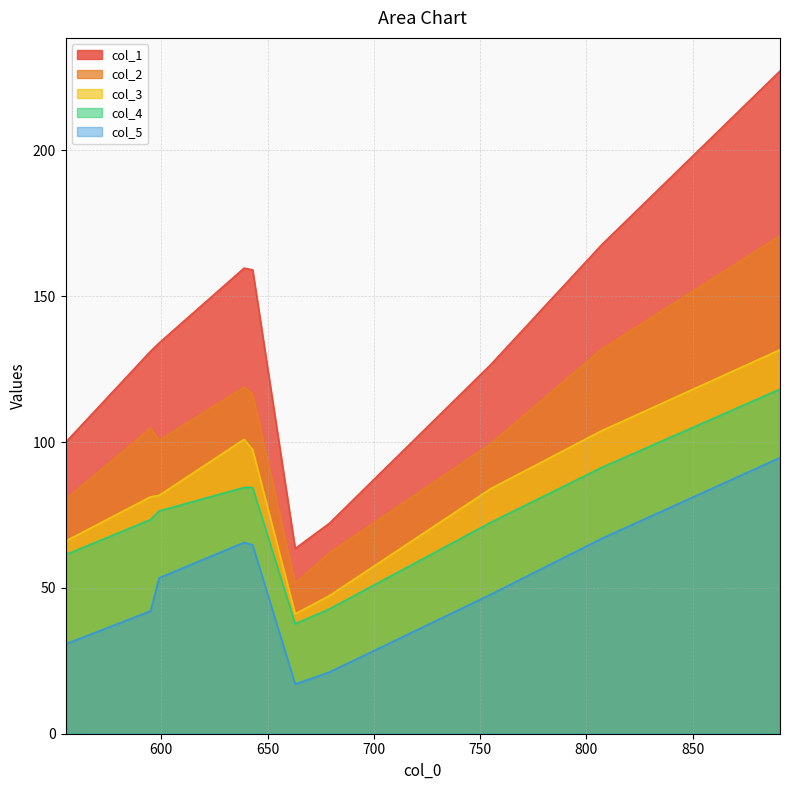

What is the difference between the maximum and minimum values in the col_5 series?

77.6